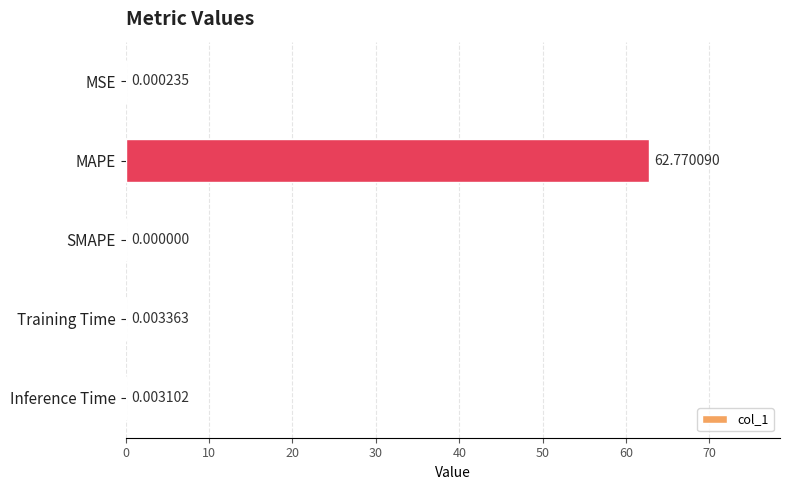

Are the bars horizontal?

Yes